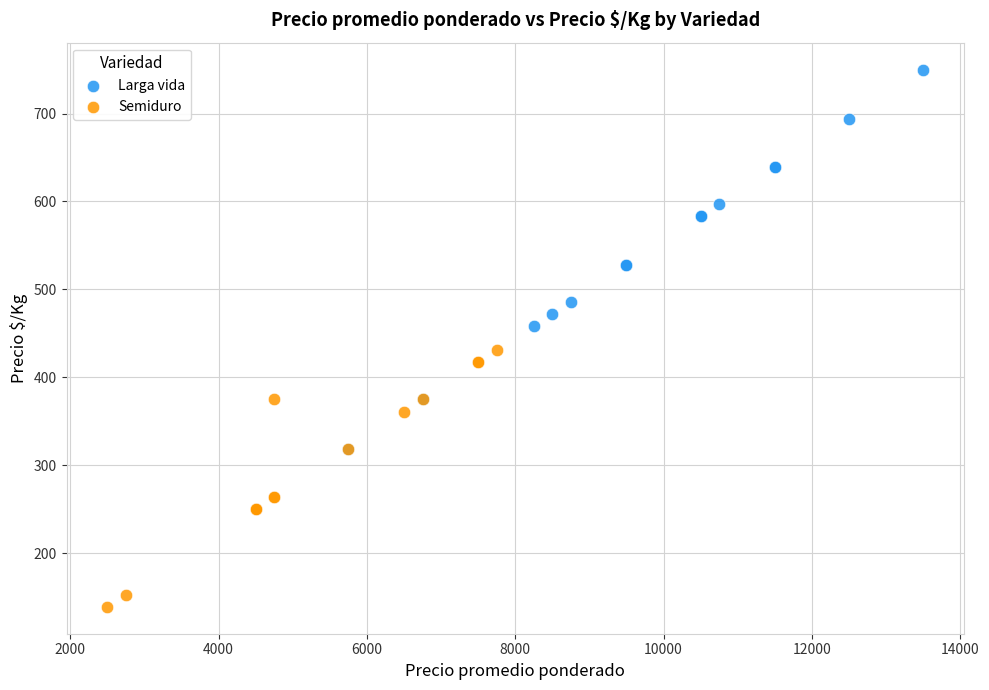

Which series has the widest spread of Y values?

Larga vida